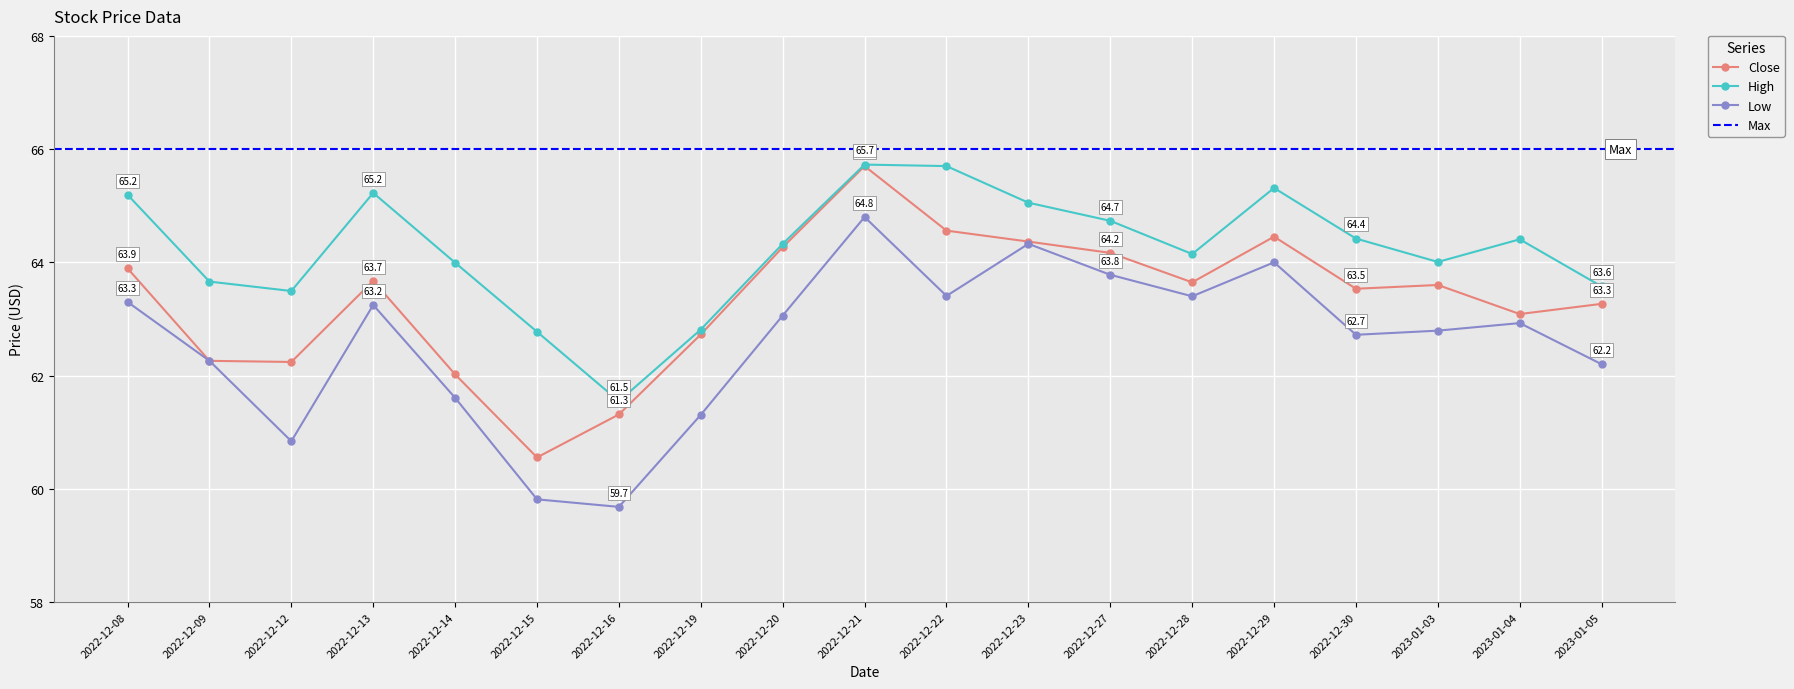

Reading left to right, list all the values displayed in this chart.

Close: 63.9	62.3	62.2	63.7	62.0	60.6	61.3	62.7	64.3	65.7	64.6	64.4	64.2	63.6	64.5	63.5	63.6	63.1	63.3
High: 65.2	63.7	63.5	65.2	64.0	62.8	61.5	62.8	64.3	65.7	65.7	65.1	64.7	64.1	65.3	64.4	64.0	64.4	63.6
Low: 63.3	62.3	60.8	63.2	61.6	59.8	59.7	61.3	63.1	64.8	63.4	64.3	63.8	63.4	64.0	62.7	62.8	62.9	62.2